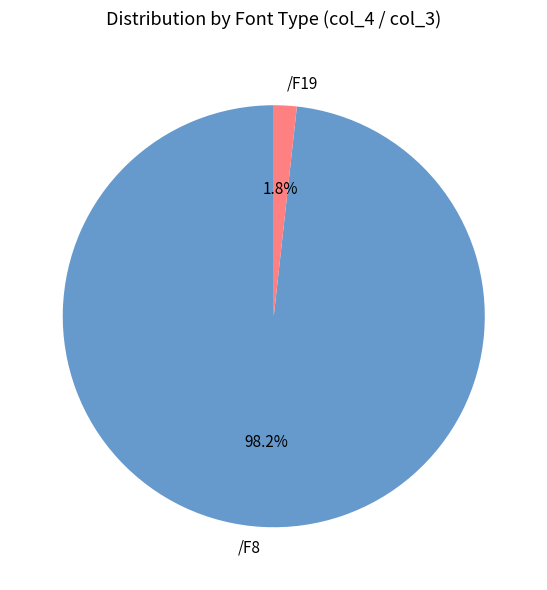

To the nearest percent, what is the difference between the largest and smallest slice percentages?

96%